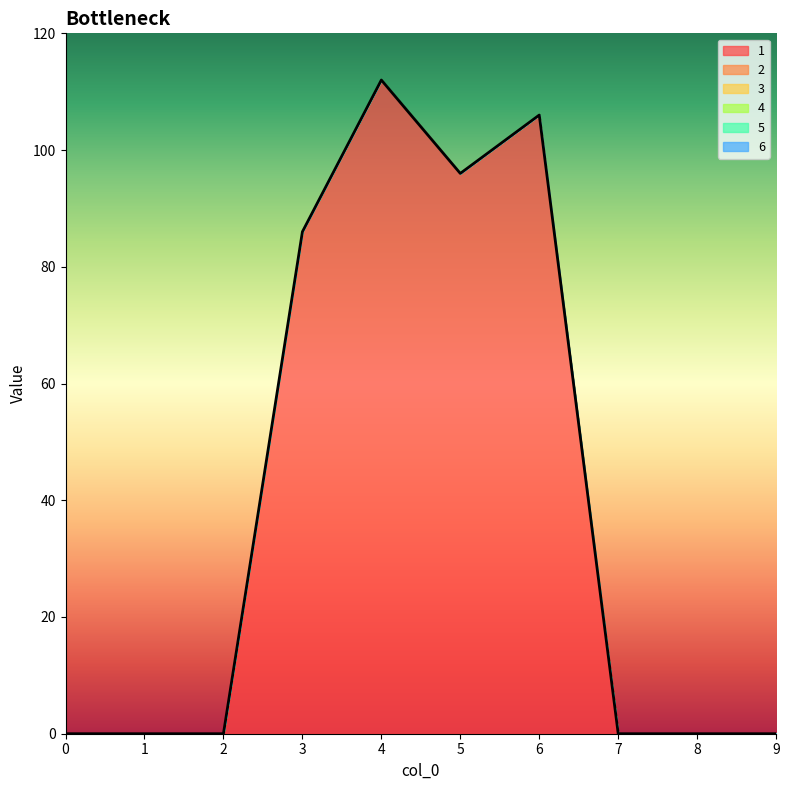

At 9, list the series in order from smallest to largest.

1, 2, 3, 4, 5, 6